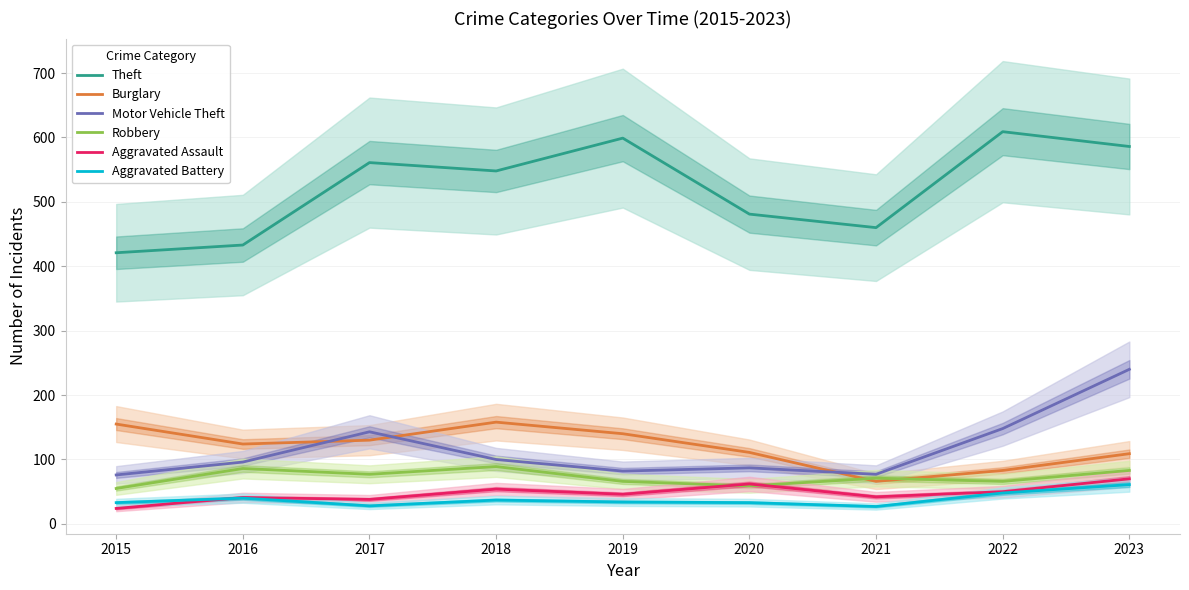

After their last crossing, which series has the higher values: Burglary or Robbery?

Burglary